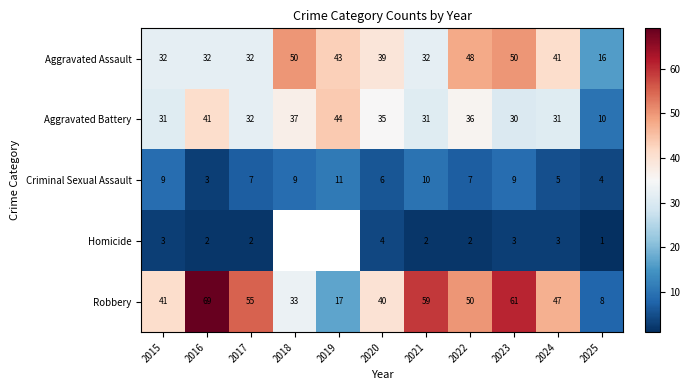

Between 2023 and 2024, which series saw the biggest shift?

Robbery